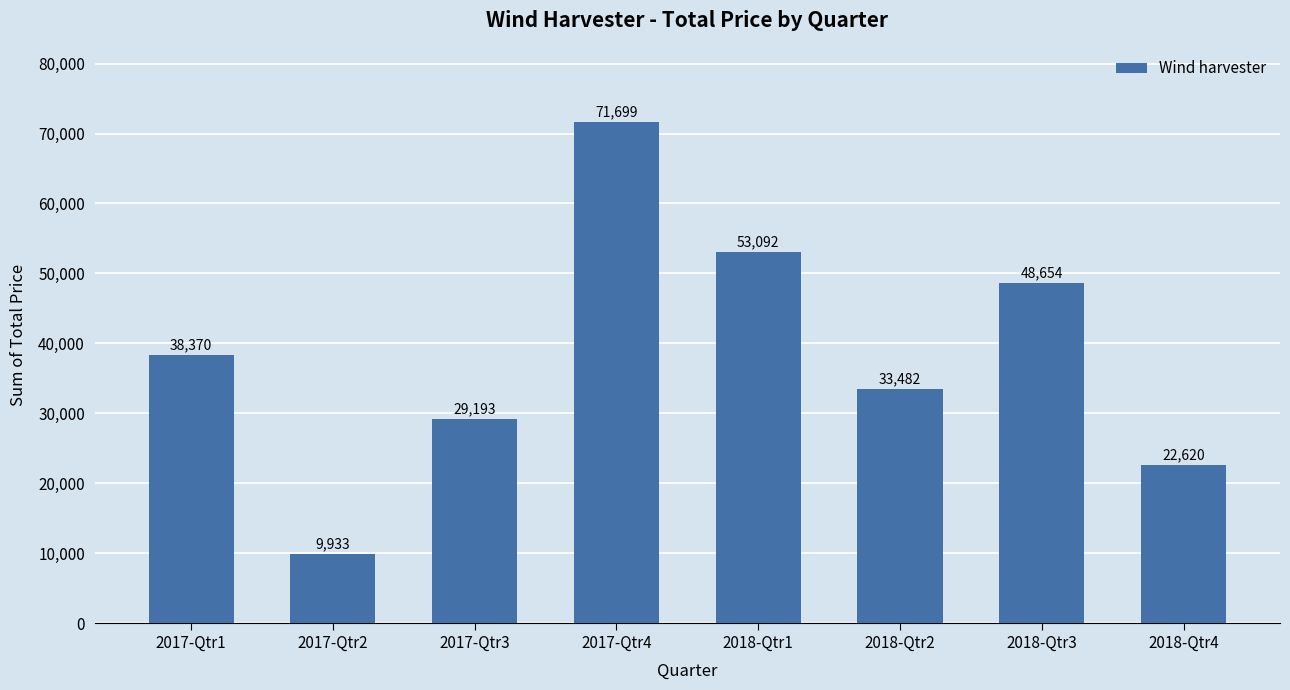

What is the ratio of the value at 2017-Qtr2 to the value at 2018-Qtr4?

0.4